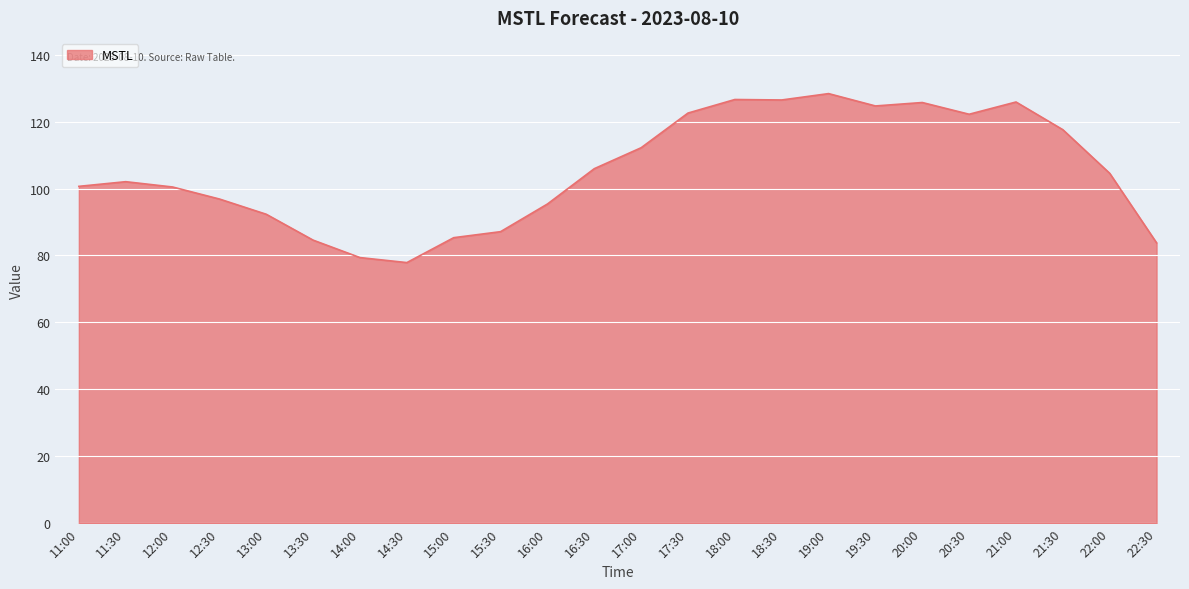

What is the sum of the values at 21:30 and 18:30?

244.0